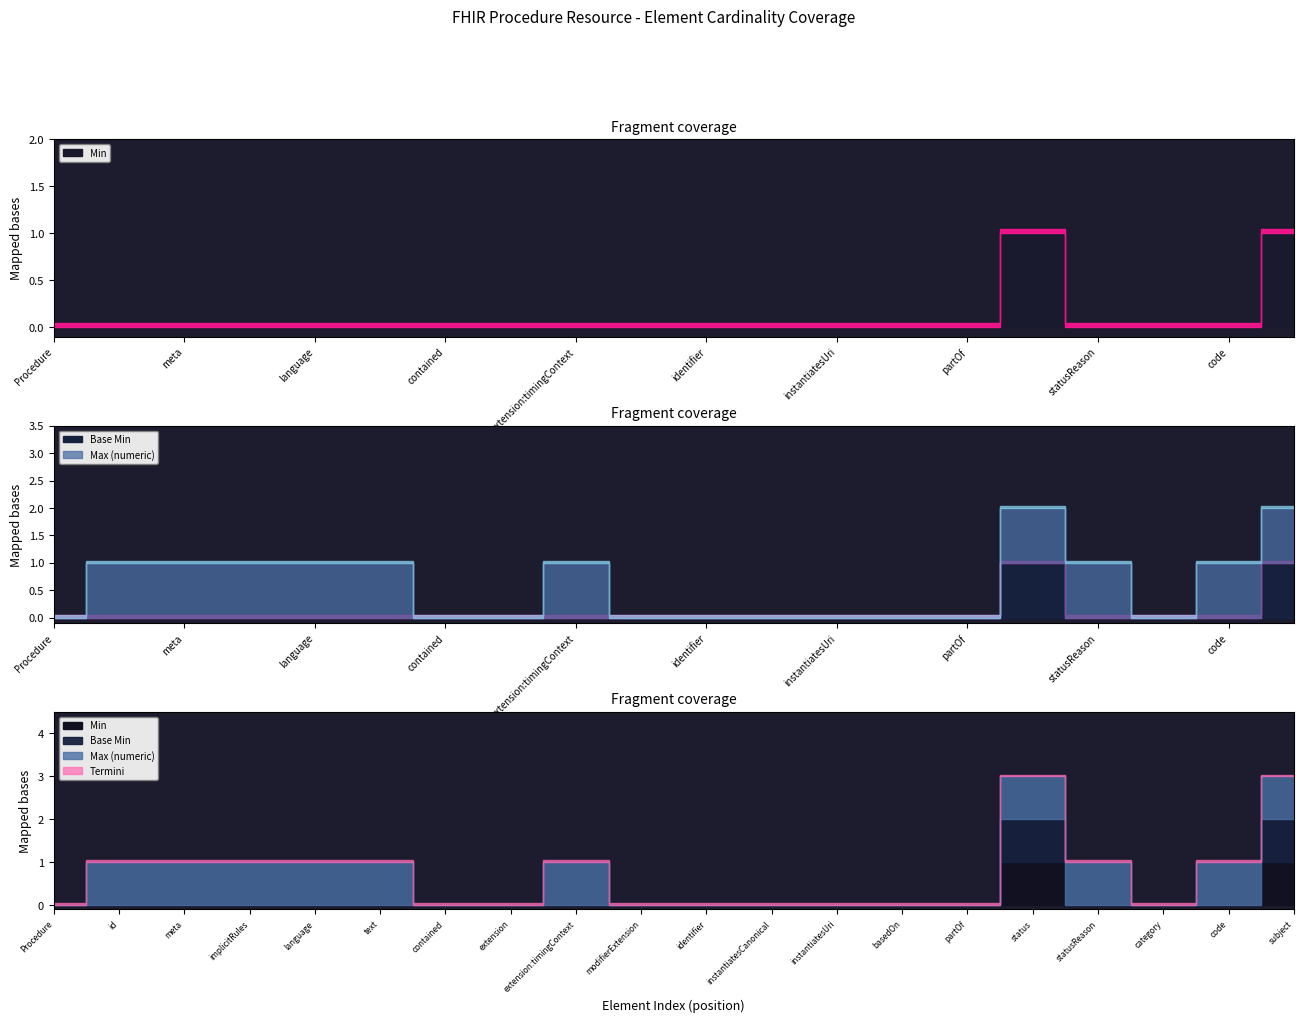

True or false: Min has a value of 0 at Procedure.code.

True